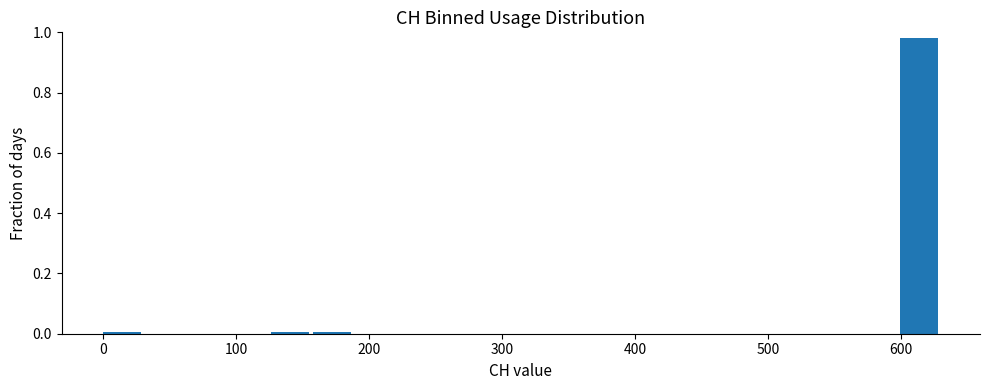

Around what value on the x-axis is the tallest bar? Give the approximate position of its centre, as read against the axis.

610